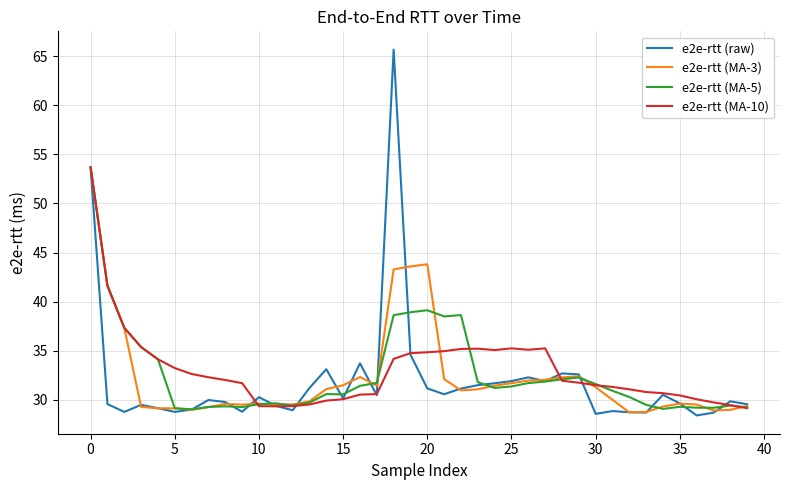

Which series has the widest spread of values?

e2e-rtt (raw)